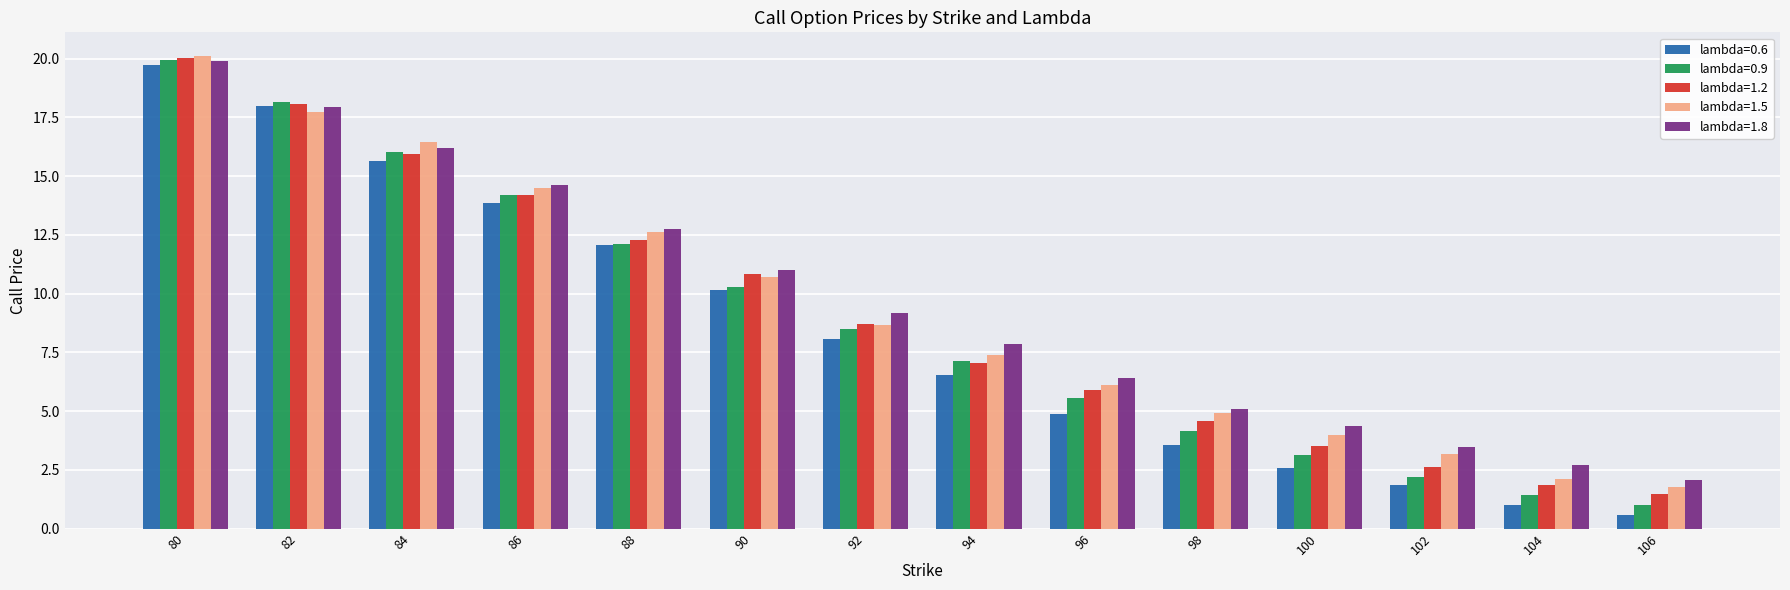

How many values in the lambda=0.9 series exceed 8?

7